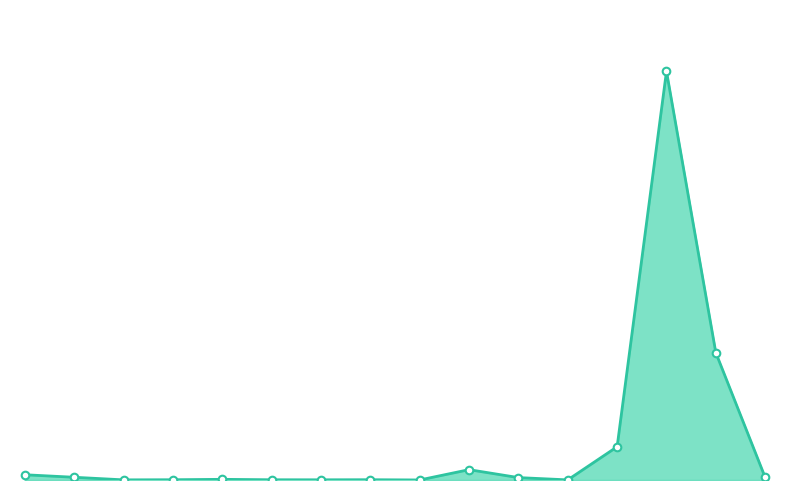

Is this an area chart (filled region under the line)?

Yes